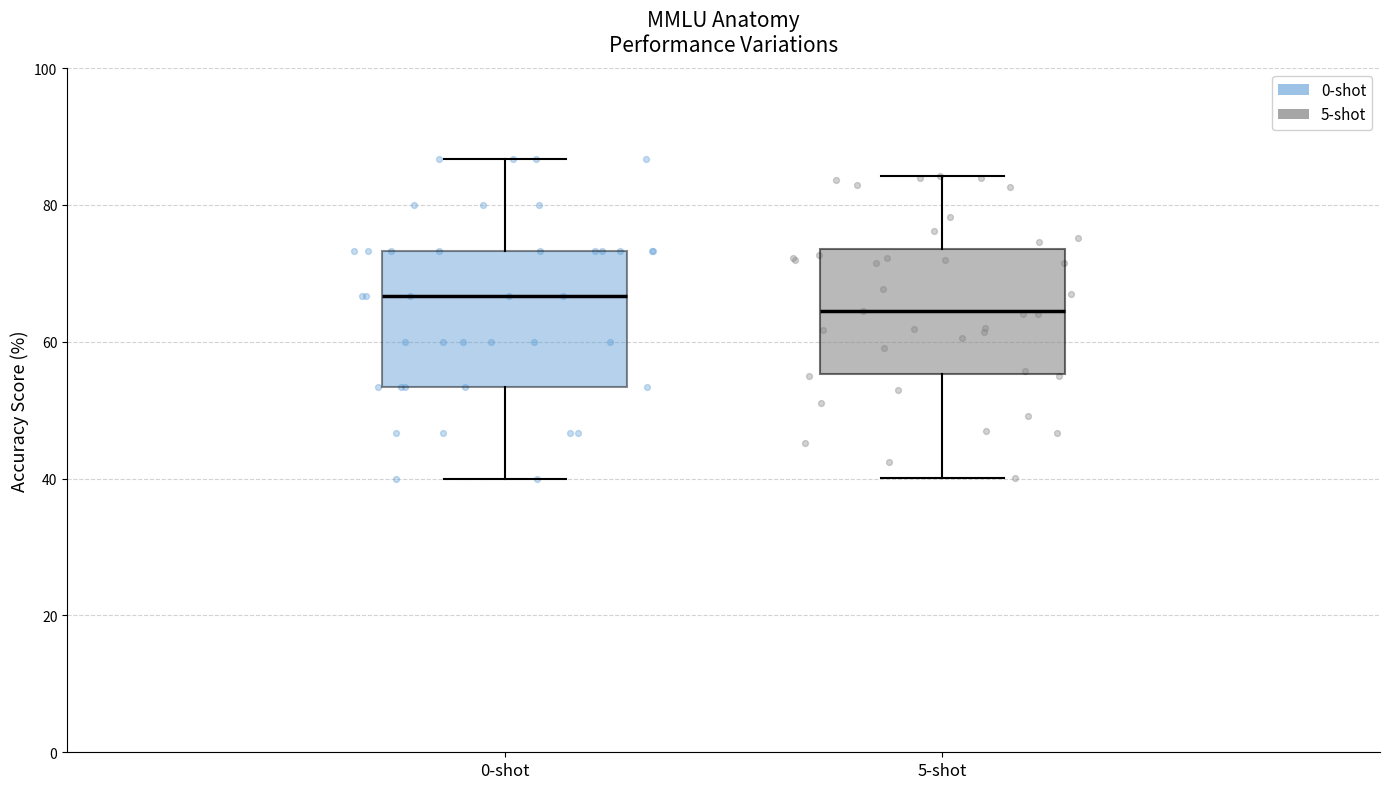

Which box has the lowest median line?

5-shot